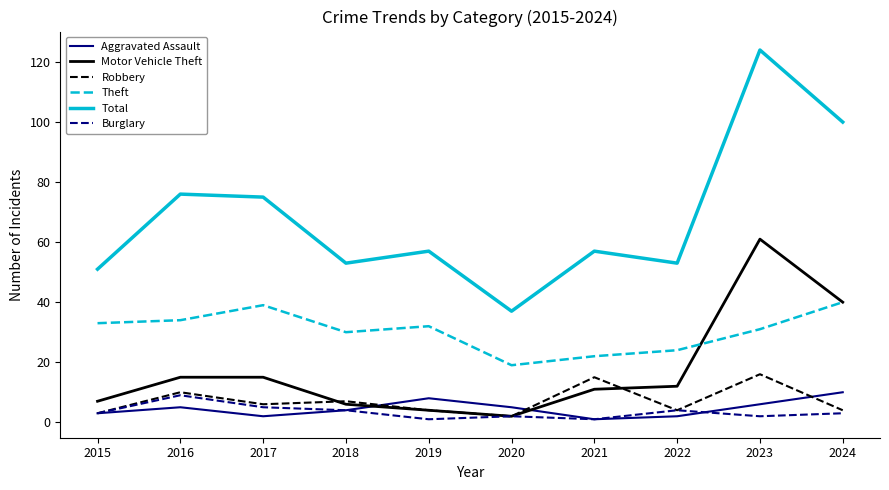

True or false: Total has a value of 53 at 2018.

True